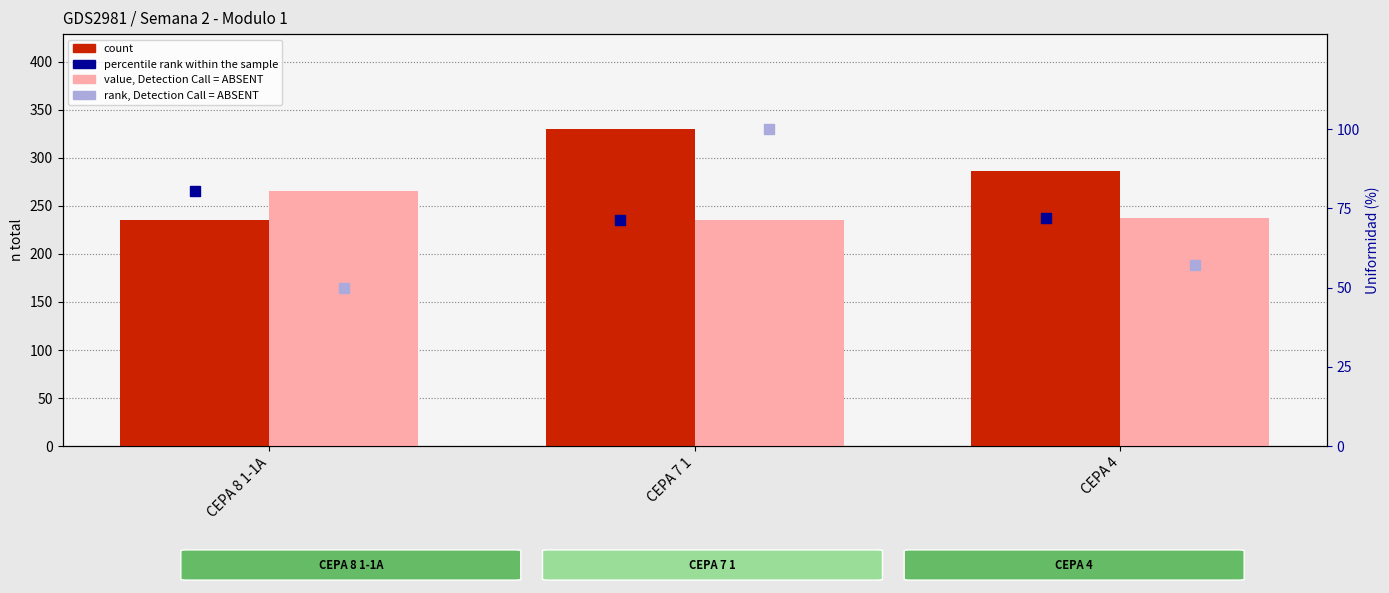

At which category is the sum across all series the highest?

CEPA 7 1